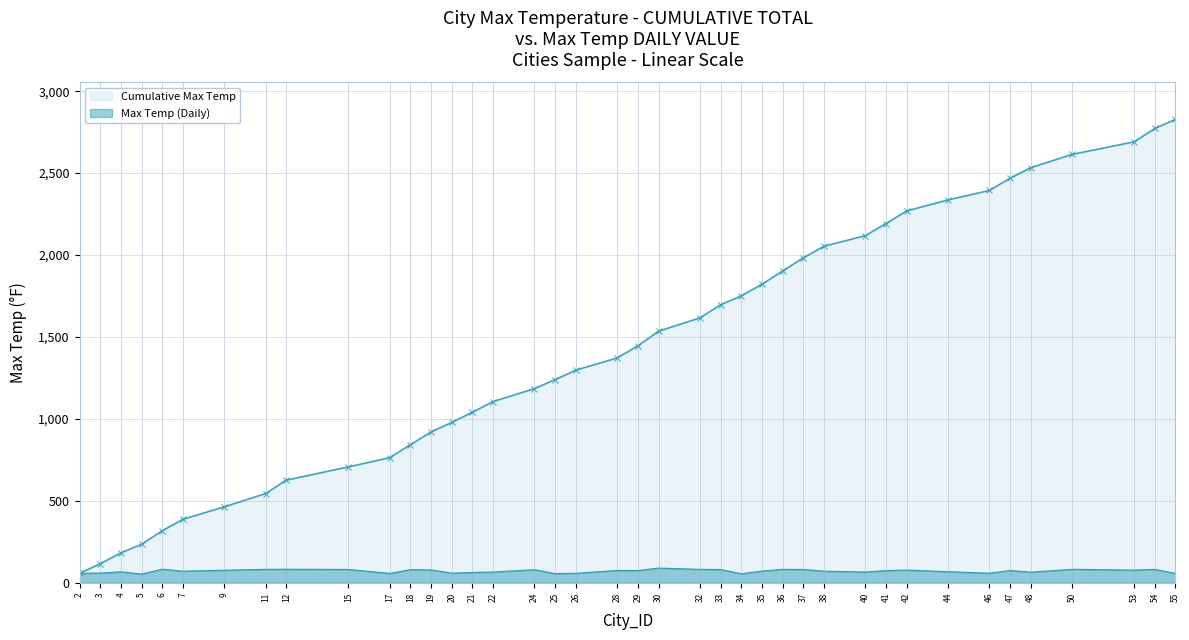

What is the maximum value shown in the chart?

2828.3